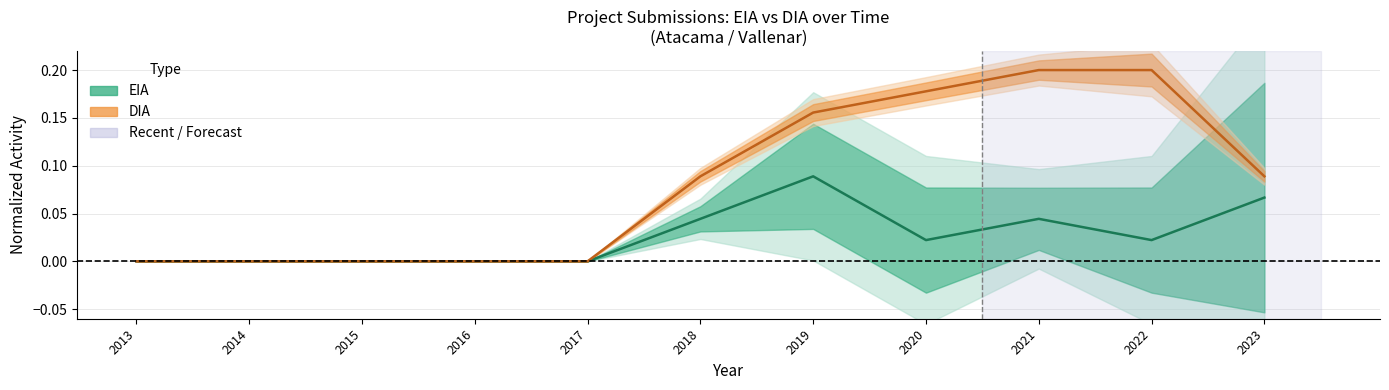

Rank the categories by EIA value from lowest to highest.

2013, 2014, 2015, 2016, 2017, 2020, 2022, 2018, 2021, 2023, 2019